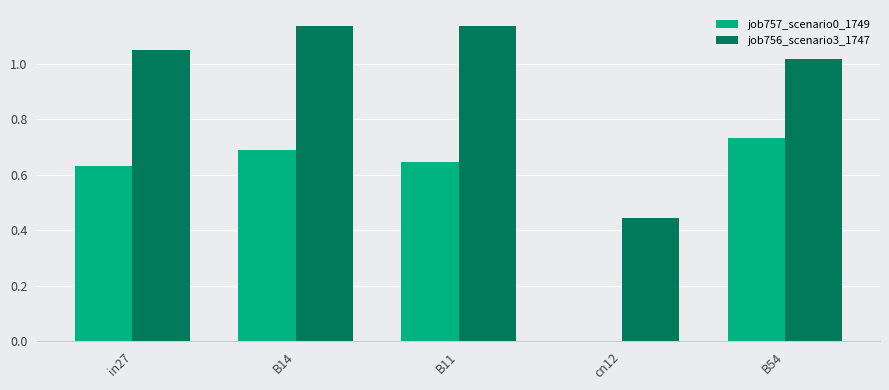

What is the sum of all job756_scenario3_1747 values?

4.8